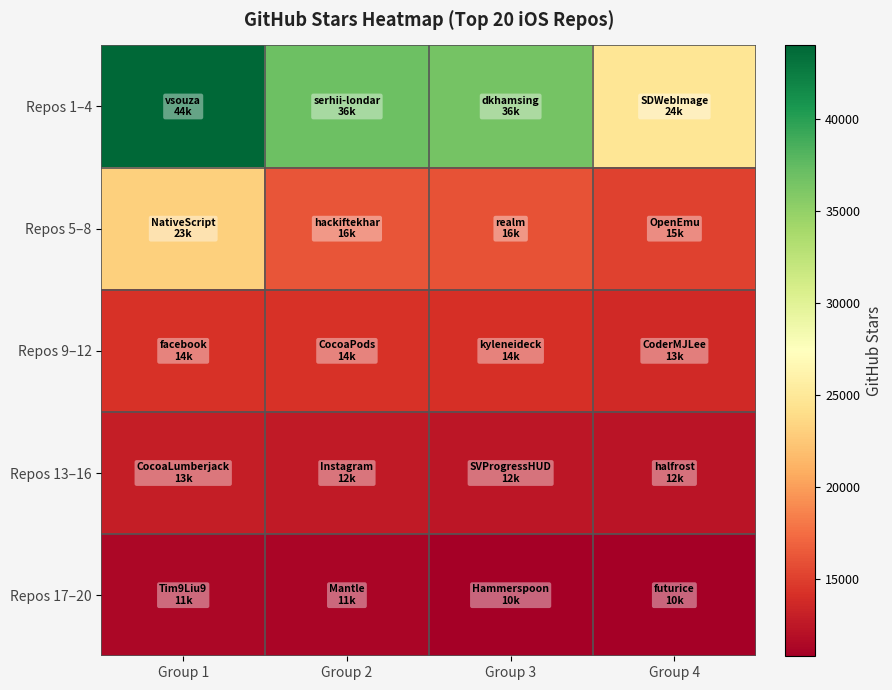

Count the number of data series in this chart.

5